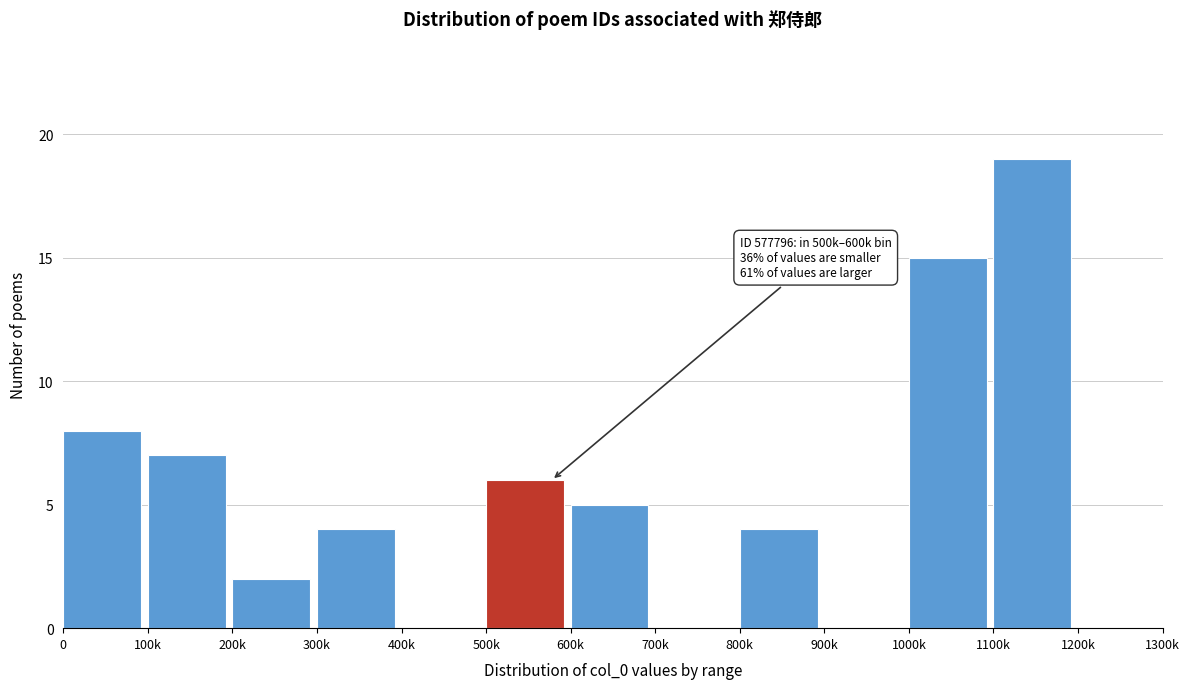

Reading left to right, extract all data points from this chart.

0=8	100k=7	200k=2	300k=4	400k=0	500k=6	600k=5	700k=0	800k=4	900k=0	1000k=15	1100k=19	1200k=0